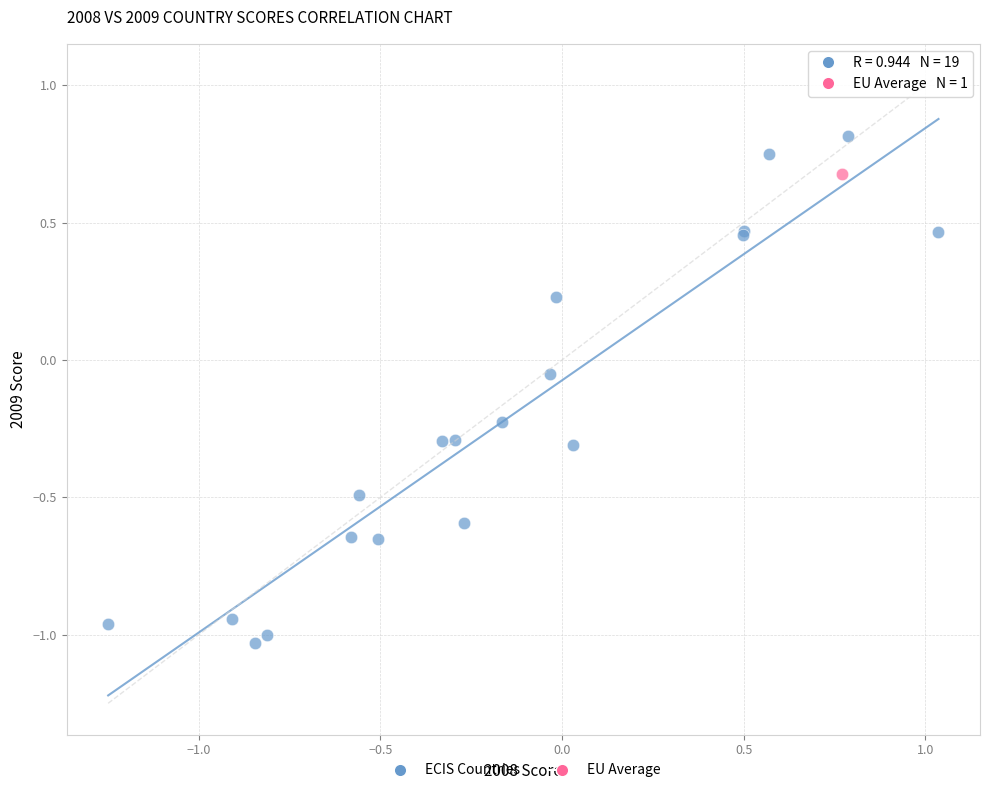

What are all the series names shown in the legend?

ECIS Countries, EU Average